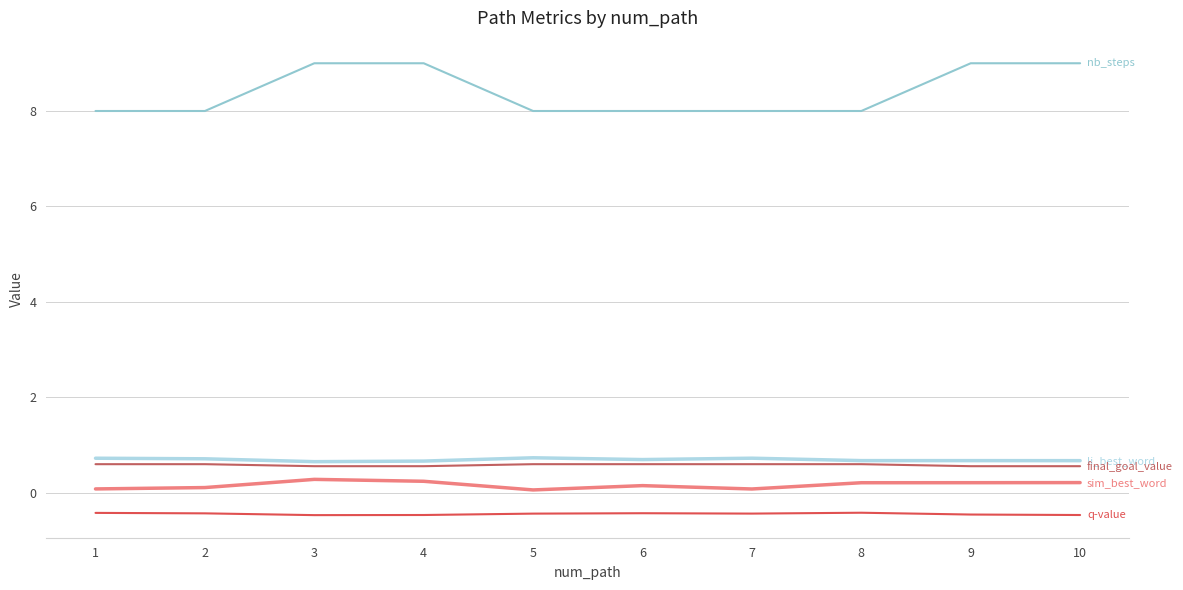

What is the maximum value shown in the chart?

9.0